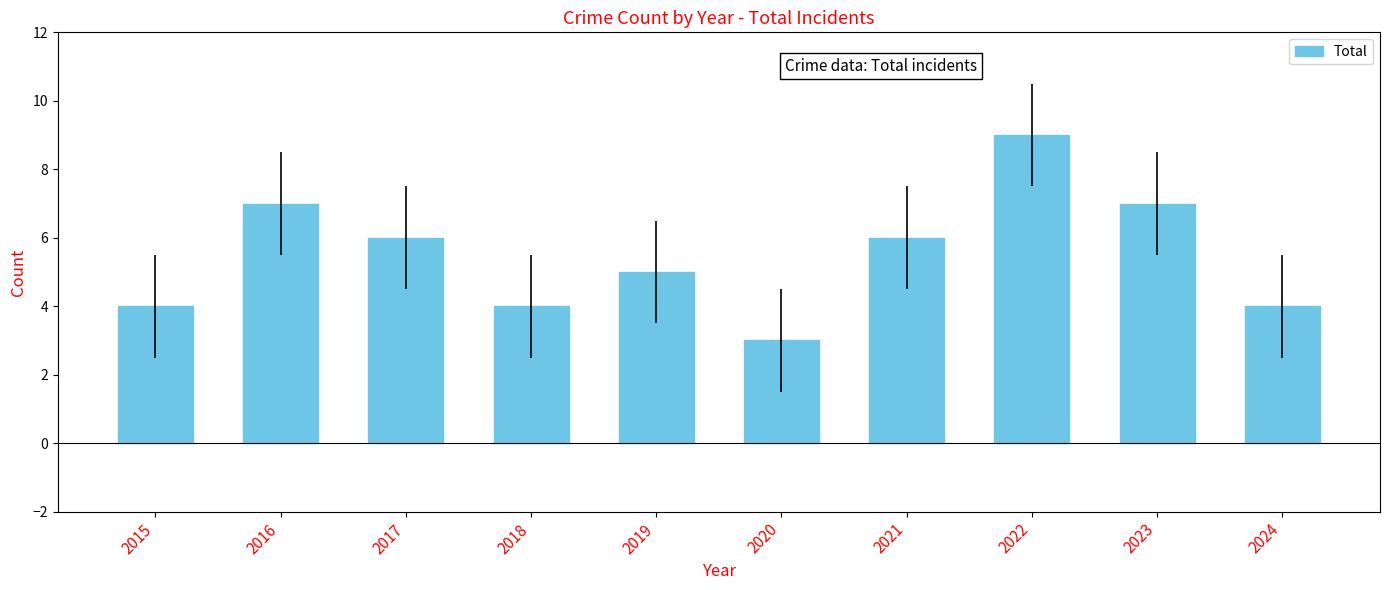

Is it true that the value at 2017 is 6?

True